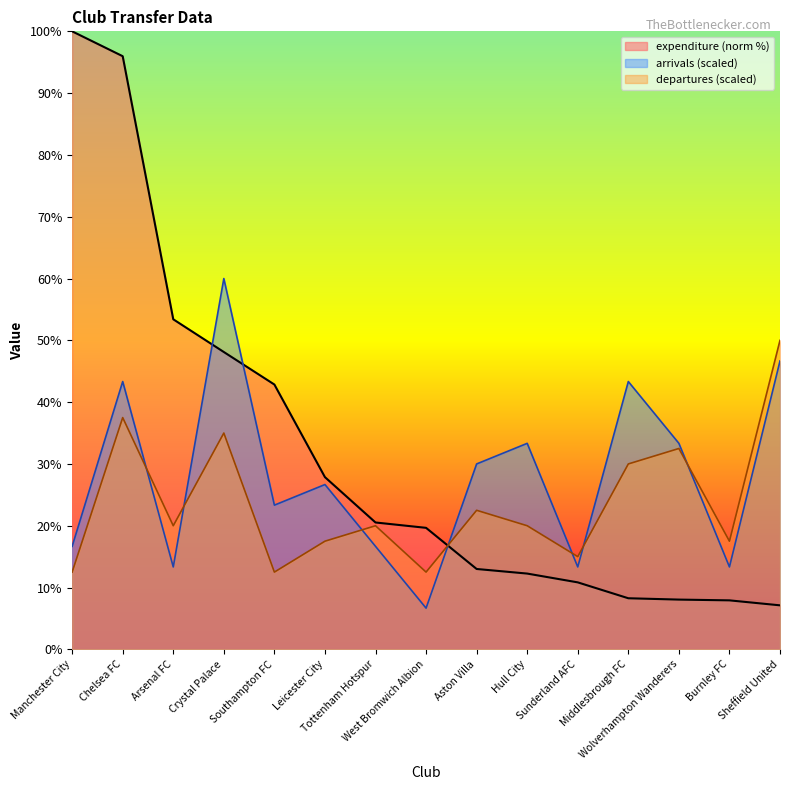

Is it true that expenditure equals 11.2 at Middlesbrough FC?

False